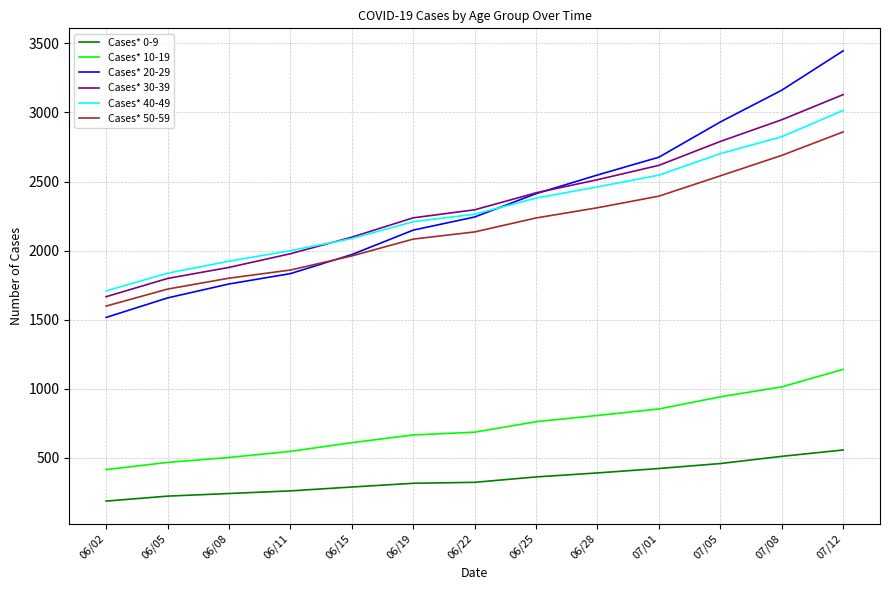

What is the total value across all series at 07/05?

12363